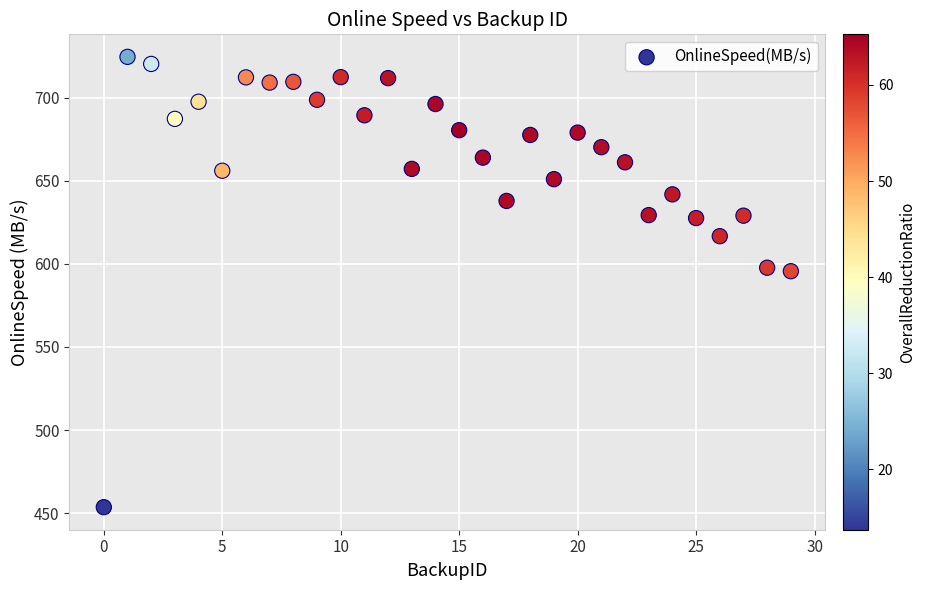

What is the range of Y values (max minus min)?

270.9